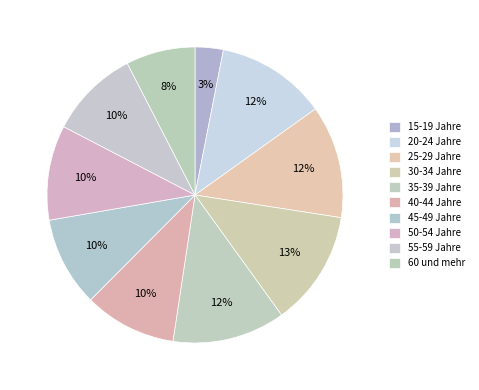

Combined, do 40-44 Jahre and 25-29 Jahre account for over 50%?

No